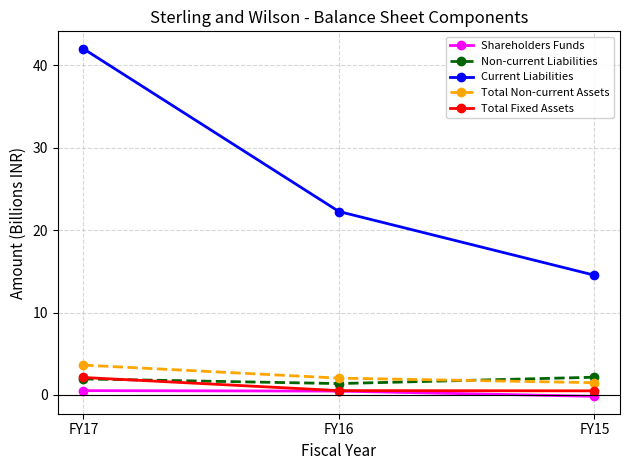

Which series changed the most between FY17 and FY16?

Current Liabilities